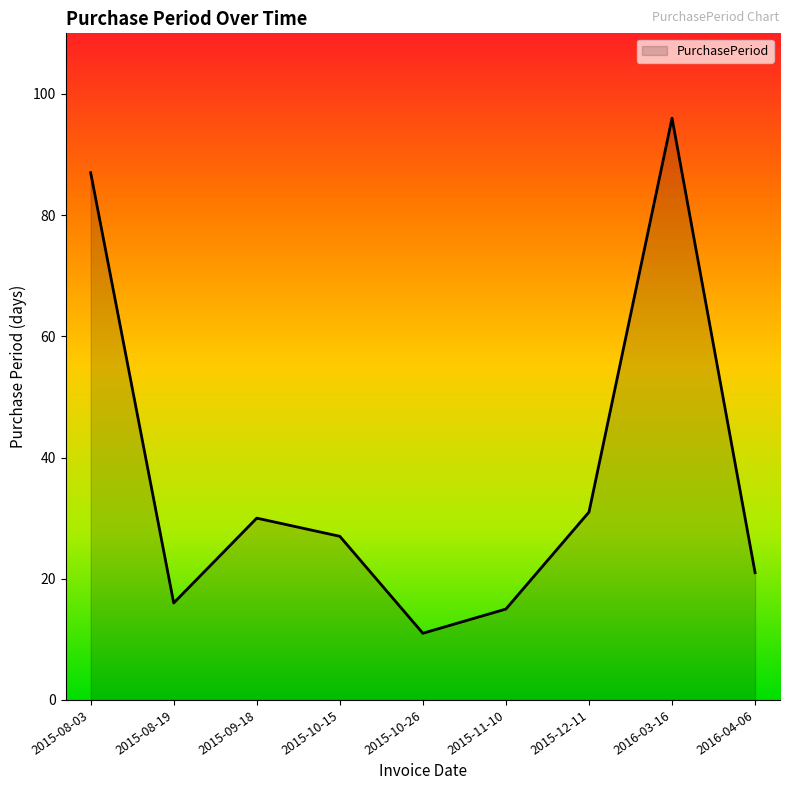

What position from the right is 2015-09-18?

7